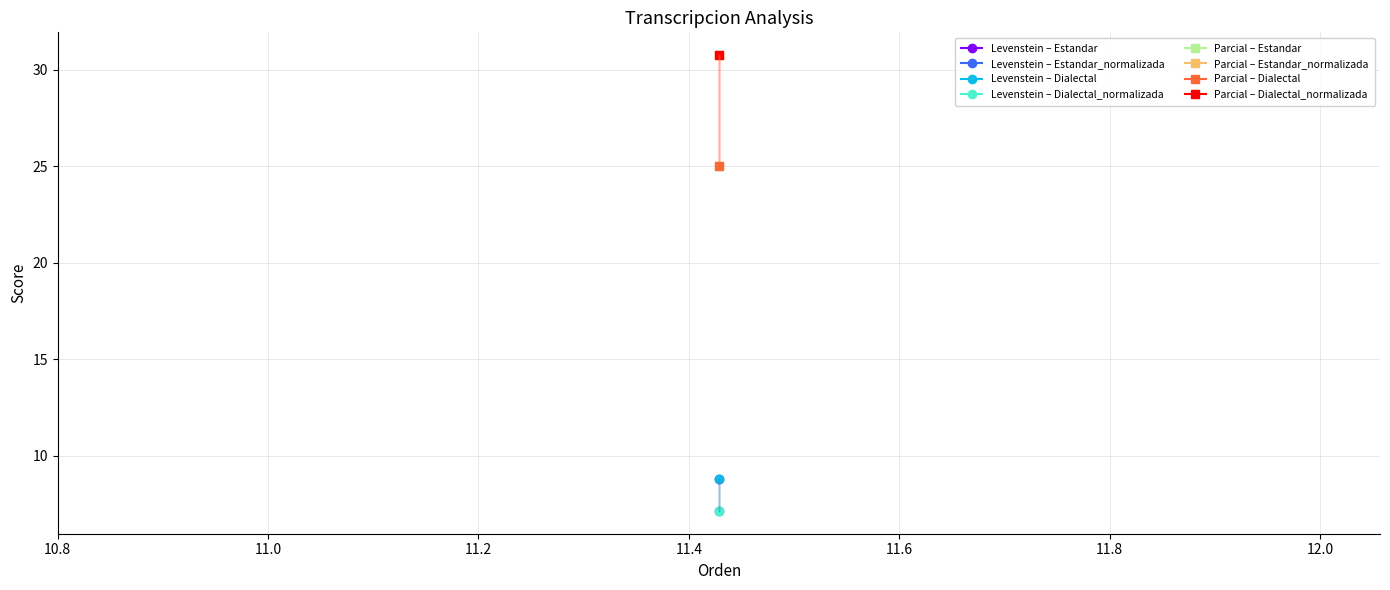

What is the sum of all Levenstein values?

31.9